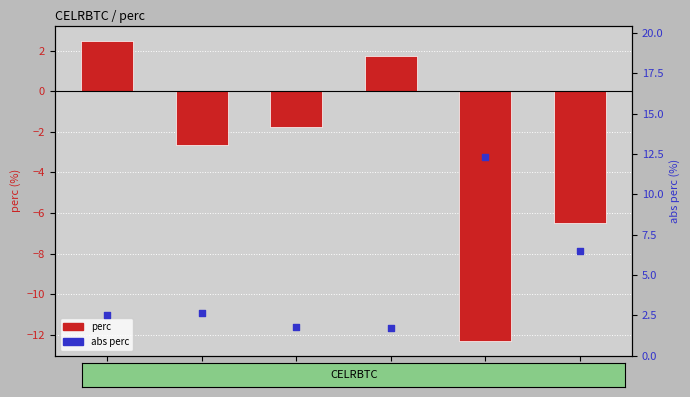

Which series has the largest Y range (max minus min)?

perc